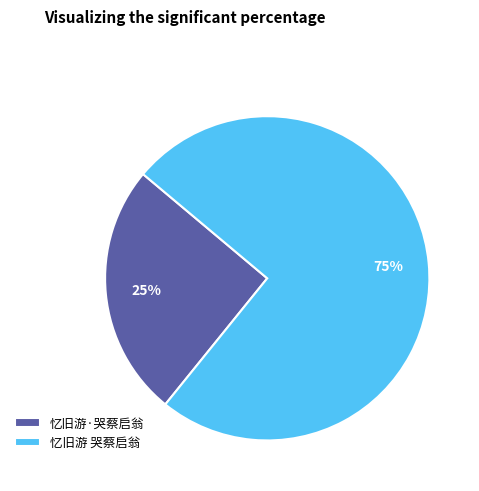

What percentage is the 忆旧游·哭蔡启翁 slice, to the nearest percent?

25%